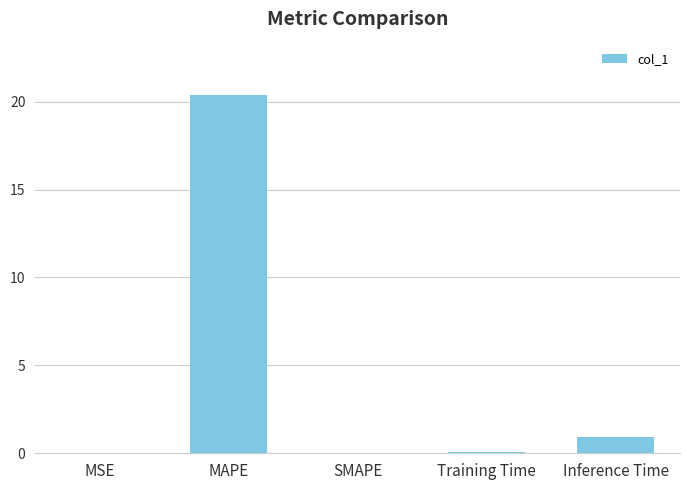

The chart shows a value of 0.0 at SMAPE. True or false?

True